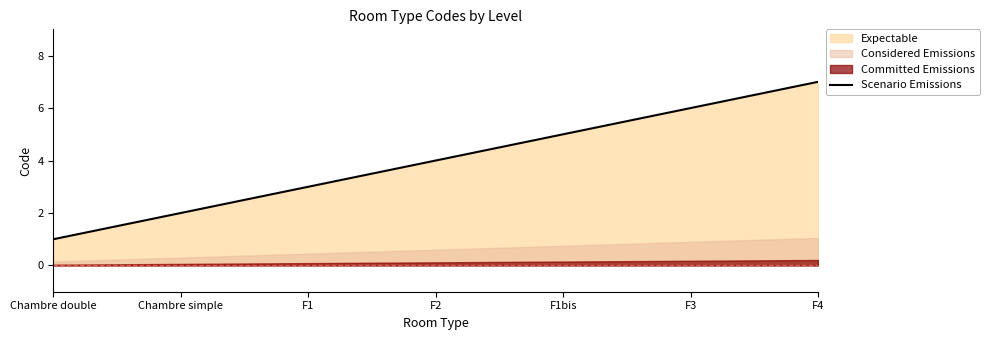

What is the label of the 3rd point from the left?

F1